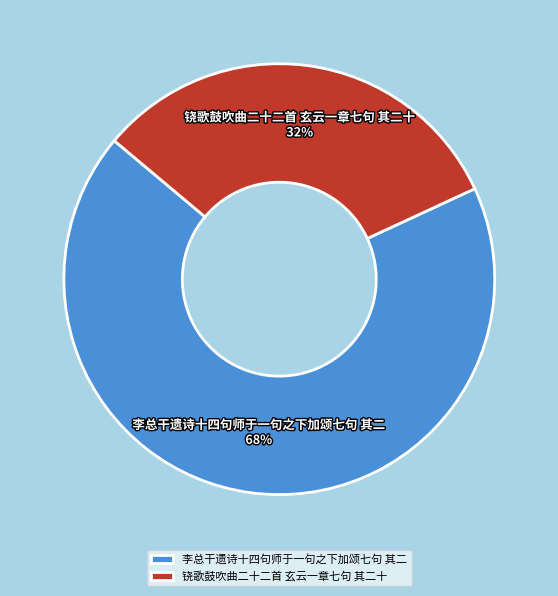

Approximately how many times larger is the value at 铙歌鼓吹曲二十二首 玄云一章七句 其二十 compared to 李总干遗诗十四句师于一句之下加颂七句 其二?

0.5